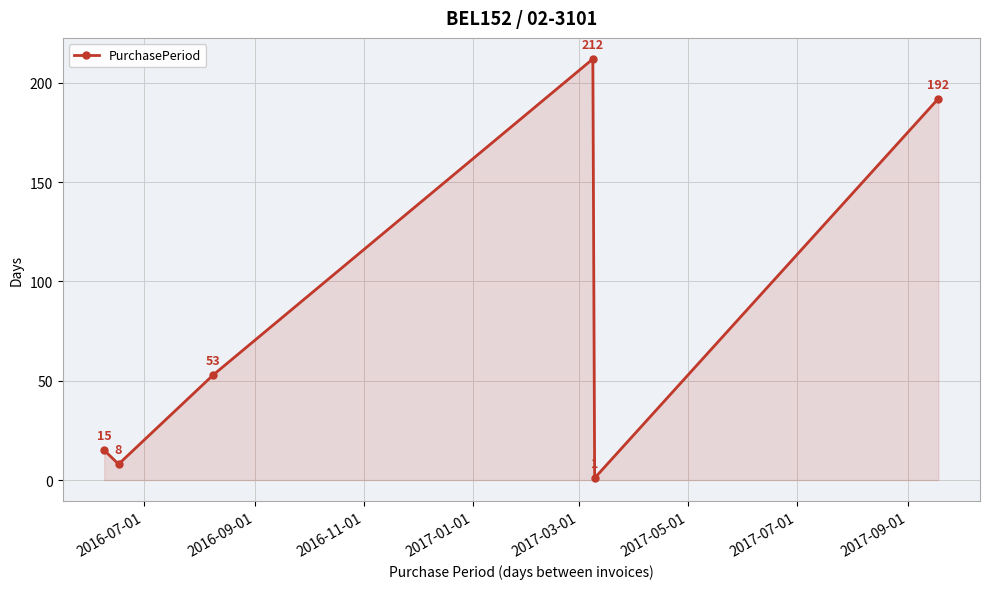

Reading left to right, extract all data points from this chart.

15	8	53	212	1	192